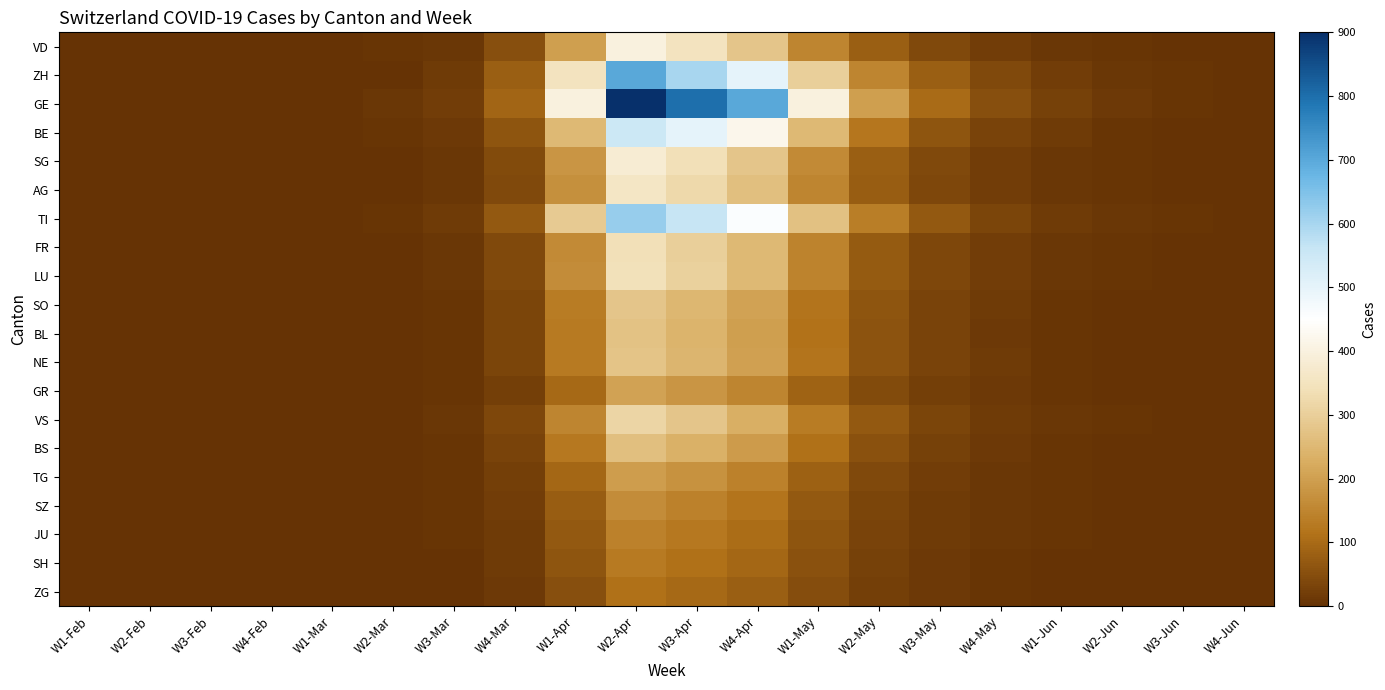

Reading right to left, what are all the values shown in this chart?

VD: W4-Jun=1	W3-Jun=2	W2-Jun=5	W1-Jun=10	W4-May=20	W3-May=40	W2-May=80	W1-May=150	W4-Apr=280	W3-Apr=350	W2-Apr=400	W1-Apr=200	W4-Mar=50	W3-Mar=10	W2-Mar=5	W1-Mar=1	W4-Feb=0	W3-Feb=0	W2-Feb=0	W1-Feb=0
ZH: W4-Jun=2	W3-Jun=5	W2-Jun=10	W1-Jun=20	W4-May=40	W3-May=80	W2-May=150	W1-May=300	W4-Apr=500	W3-Apr=600	W2-Apr=700	W1-Apr=350	W4-Mar=80	W3-Mar=15	W2-Mar=2	W1-Mar=0	W4-Feb=0	W3-Feb=0	W2-Feb=0	W1-Feb=0
GE: W4-Jun=3	W3-Jun=6	W2-Jun=12	W1-Jun=25	W4-May=50	W3-May=100	W2-May=200	W1-May=400	W4-Apr=700	W3-Apr=800	W2-Apr=900	W1-Apr=400	W4-Mar=90	W3-Mar=20	W2-Mar=8	W1-Mar=2	W4-Feb=0	W3-Feb=0	W2-Feb=0	W1-Feb=0
BE: W4-Jun=1	W3-Jun=3	W2-Jun=7	W1-Jun=15	W4-May=30	W3-May=60	W2-May=120	W1-May=250	W4-Apr=420	W3-Apr=500	W2-Apr=550	W1-Apr=250	W4-Mar=60	W3-Mar=12	W2-Mar=4	W1-Mar=1	W4-Feb=0	W3-Feb=0	W2-Feb=0	W1-Feb=0
SG: W4-Jun=1	W3-Jun=2	W2-Jun=5	W1-Jun=10	W4-May=20	W3-May=40	W2-May=80	W1-May=160	W4-Apr=280	W3-Apr=340	W2-Apr=380	W1-Apr=180	W4-Mar=45	W3-Mar=10	W2-Mar=3	W1-Mar=1	W4-Feb=0	W3-Feb=0	W2-Feb=0	W1-Feb=0
AG: W4-Jun=1	W3-Jun=2	W2-Jun=4	W1-Jun=9	W4-May=19	W3-May=38	W2-May=75	W1-May=150	W4-Apr=265	W3-Apr=320	W2-Apr=360	W1-Apr=170	W4-Mar=42	W3-Mar=9	W2-Mar=3	W1-Mar=1	W4-Feb=0	W3-Feb=0	W2-Feb=0	W1-Feb=0
TI: W4-Jun=2	W3-Jun=4	W2-Jun=8	W1-Jun=17	W4-May=34	W3-May=68	W2-May=135	W1-May=270	W4-Apr=460	W3-Apr=560	W2-Apr=620	W1-Apr=290	W4-Mar=70	W3-Mar=15	W2-Mar=6	W1-Mar=2	W4-Feb=1	W3-Feb=0	W2-Feb=0	W1-Feb=0
FR: W4-Jun=1	W3-Jun=2	W2-Jun=4	W1-Jun=9	W4-May=18	W3-May=36	W2-May=72	W1-May=145	W4-Apr=250	W3-Apr=300	W2-Apr=340	W1-Apr=160	W4-Mar=40	W3-Mar=9	W2-Mar=3	W1-Mar=1	W4-Feb=0	W3-Feb=0	W2-Feb=0	W1-Feb=0
LU: W4-Jun=1	W3-Jun=2	W2-Jun=4	W1-Jun=9	W4-May=18	W3-May=37	W2-May=73	W1-May=147	W4-Apr=252	W3-Apr=304	W2-Apr=344	W1-Apr=162	W4-Mar=40	W3-Mar=9	W2-Mar=3	W1-Mar=1	W4-Feb=0	W3-Feb=0	W2-Feb=0	W1-Feb=0
SO: W4-Jun=1	W3-Jun=2	W2-Jun=3	W1-Jun=7	W4-May=15	W3-May=30	W2-May=60	W1-May=119	W4-Apr=205	W3-Apr=248	W2-Apr=280	W1-Apr=132	W4-Mar=33	W3-Mar=7	W2-Mar=2	W1-Mar=1	W4-Feb=0	W3-Feb=0	W2-Feb=0	W1-Feb=0
BL: W4-Jun=1	W3-Jun=2	W2-Jun=3	W1-Jun=7	W4-May=14	W3-May=29	W2-May=58	W1-May=115	W4-Apr=198	W3-Apr=240	W2-Apr=272	W1-Apr=128	W4-Mar=32	W3-Mar=7	W2-Mar=2	W1-Mar=1	W4-Feb=0	W3-Feb=0	W2-Feb=0	W1-Feb=0
NE: W4-Jun=1	W3-Jun=2	W2-Jun=3	W1-Jun=7	W4-May=15	W3-May=29	W2-May=59	W1-May=117	W4-Apr=202	W3-Apr=244	W2-Apr=276	W1-Apr=130	W4-Mar=32	W3-Mar=7	W2-Mar=2	W1-Mar=1	W4-Feb=0	W3-Feb=0	W2-Feb=0	W1-Feb=0
GR: W4-Jun=0	W3-Jun=1	W2-Jun=2	W1-Jun=5	W4-May=11	W3-May=22	W2-May=43	W1-May=86	W4-Apr=149	W3-Apr=180	W2-Apr=204	W1-Apr=96	W4-Mar=24	W3-Mar=5	W2-Mar=1	W1-Mar=0	W4-Feb=0	W3-Feb=0	W2-Feb=0	W1-Feb=0
VS: W4-Jun=1	W3-Jun=2	W2-Jun=4	W1-Jun=8	W4-May=17	W3-May=33	W2-May=67	W1-May=133	W4-Apr=230	W3-Apr=278	W2-Apr=315	W1-Apr=148	W4-Mar=37	W3-Mar=8	W2-Mar=2	W1-Mar=1	W4-Feb=0	W3-Feb=0	W2-Feb=0	W1-Feb=0
BS: W4-Jun=1	W3-Jun=2	W2-Jun=3	W1-Jun=7	W4-May=14	W3-May=28	W2-May=56	W1-May=112	W4-Apr=193	W3-Apr=233	W2-Apr=264	W1-Apr=124	W4-Mar=31	W3-Mar=7	W2-Mar=2	W1-Mar=1	W4-Feb=0	W3-Feb=0	W2-Feb=0	W1-Feb=0
TG: W4-Jun=0	W3-Jun=1	W2-Jun=2	W1-Jun=5	W4-May=10	W3-May=21	W2-May=41	W1-May=83	W4-Apr=143	W3-Apr=173	W2-Apr=196	W1-Apr=92	W4-Mar=23	W3-Mar=5	W2-Mar=1	W1-Mar=0	W4-Feb=0	W3-Feb=0	W2-Feb=0	W1-Feb=0
SZ: W4-Jun=0	W3-Jun=1	W2-Jun=2	W1-Jun=4	W4-May=9	W3-May=17	W2-May=34	W1-May=68	W4-Apr=118	W3-Apr=143	W2-Apr=162	W1-Apr=76	W4-Mar=19	W3-Mar=4	W2-Mar=1	W1-Mar=0	W4-Feb=0	W3-Feb=0	W2-Feb=0	W1-Feb=0
JU: W4-Jun=0	W3-Jun=1	W2-Jun=2	W1-Jun=4	W4-May=8	W3-May=15	W2-May=30	W1-May=60	W4-Apr=104	W3-Apr=126	W2-Apr=143	W1-Apr=67	W4-Mar=17	W3-Mar=4	W2-Mar=1	W1-Mar=0	W4-Feb=0	W3-Feb=0	W2-Feb=0	W1-Feb=0
SH: W4-Jun=0	W3-Jun=1	W2-Jun=2	W1-Jun=3	W4-May=7	W3-May=13	W2-May=27	W1-May=54	W4-Apr=93	W3-Apr=112	W2-Apr=127	W1-Apr=60	W4-Mar=15	W3-Mar=3	W2-Mar=1	W1-Mar=0	W4-Feb=0	W3-Feb=0	W2-Feb=0	W1-Feb=0
ZG: W4-Jun=0	W3-Jun=1	W2-Jun=1	W1-Jun=3	W4-May=6	W3-May=11	W2-May=23	W1-May=46	W4-Apr=79	W3-Apr=96	W2-Apr=109	W1-Apr=51	W4-Mar=13	W3-Mar=3	W2-Mar=1	W1-Mar=0	W4-Feb=0	W3-Feb=0	W2-Feb=0	W1-Feb=0